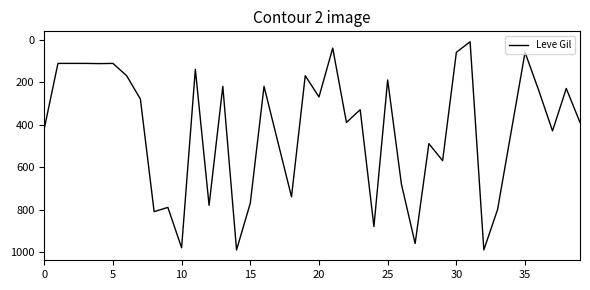

What is the sum of all values?

16961